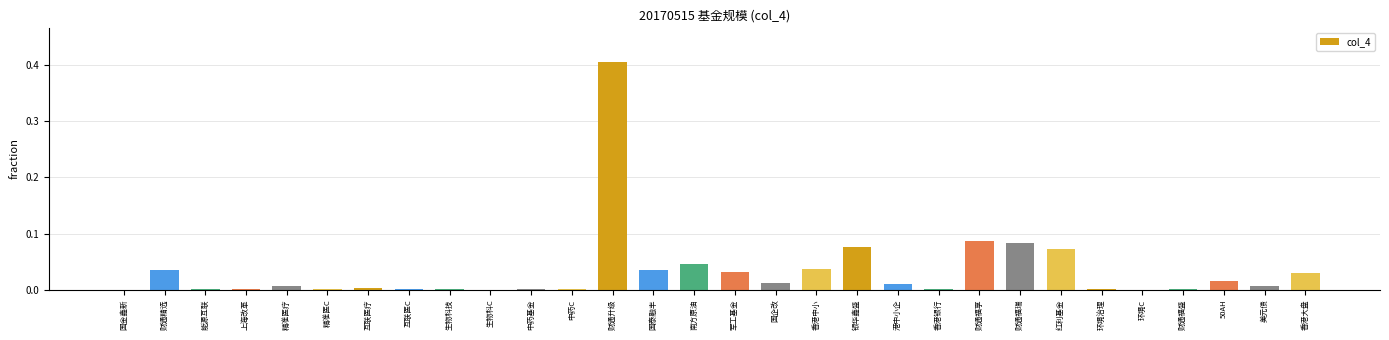

The value at 生物科C is 0.0. True or false?

True